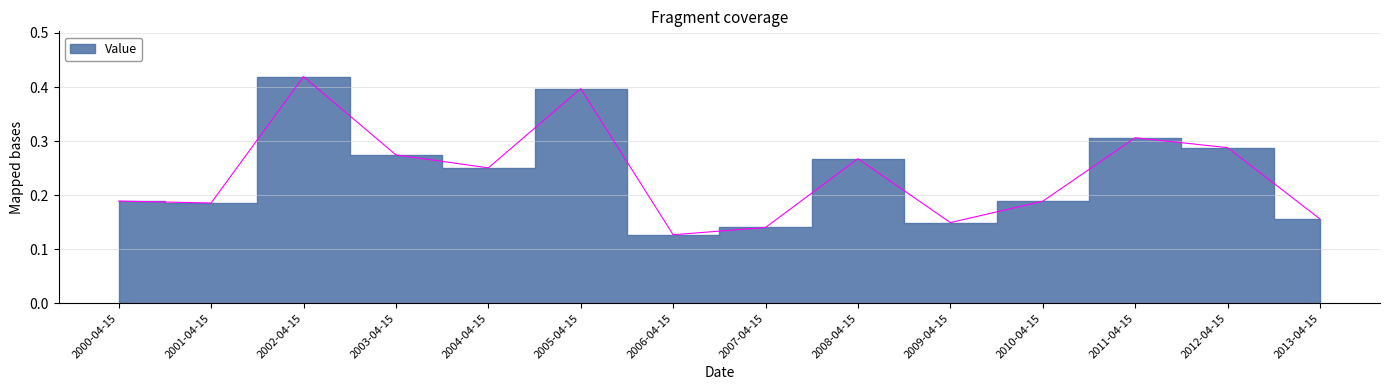

Reading left to right, extract all data points from this chart.

0.2	0.2	0.4	0.3	0.3	0.4	0.1	0.1	0.3	0.1	0.2	0.3	0.3	0.2